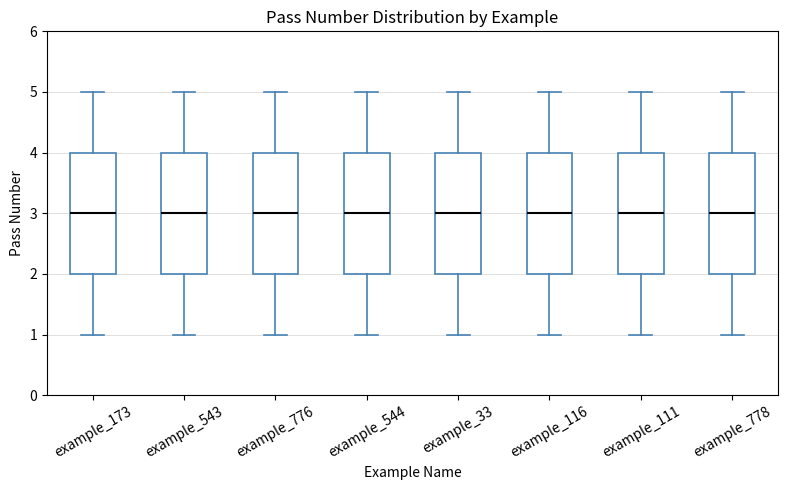

Where does the upper whisker of the box for example_33 end on the y-axis? The values are not printed on the chart, so give them approximately, as read against the axis.

5